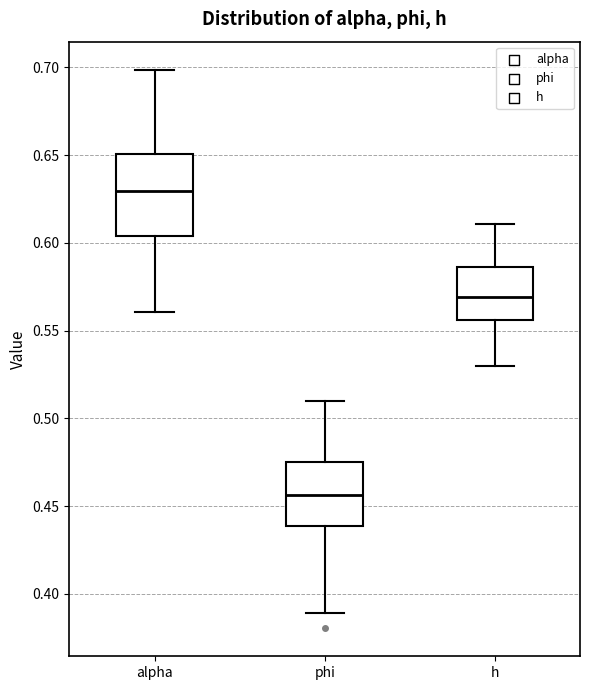

Reading left to right, read every box against the y-axis: the position of its median line, the range the box covers, and the ends of its whiskers. The values are not printed on the chart, so give them approximately, as read against the axis.

alpha: median 0.630, box 0.605 to 0.650, whiskers 0.560 to 0.700
phi: median 0.455, box 0.440 to 0.475, whiskers 0.390 to 0.510
h: median 0.570, box 0.555 to 0.585, whiskers 0.530 to 0.610